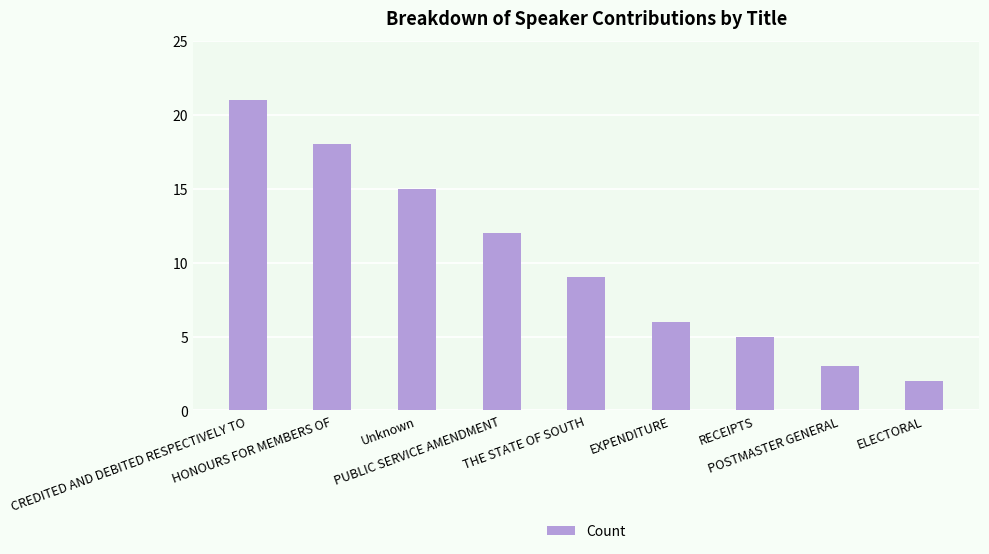

True or false: the data shows 2 at ELECTORAL.

True